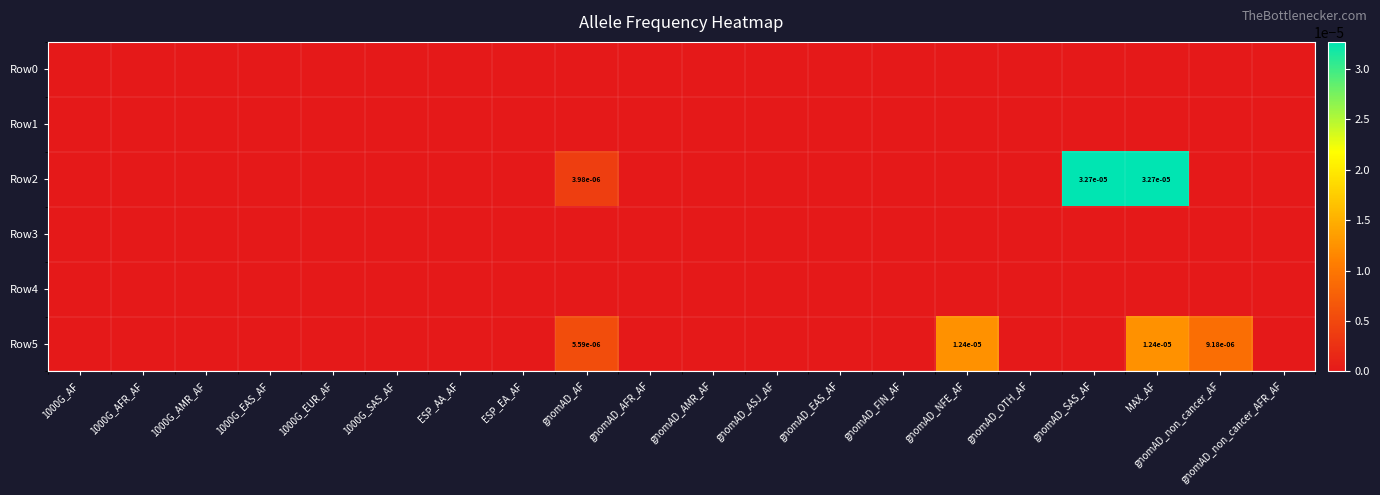

Which series has the largest range (max minus min)?

Row2